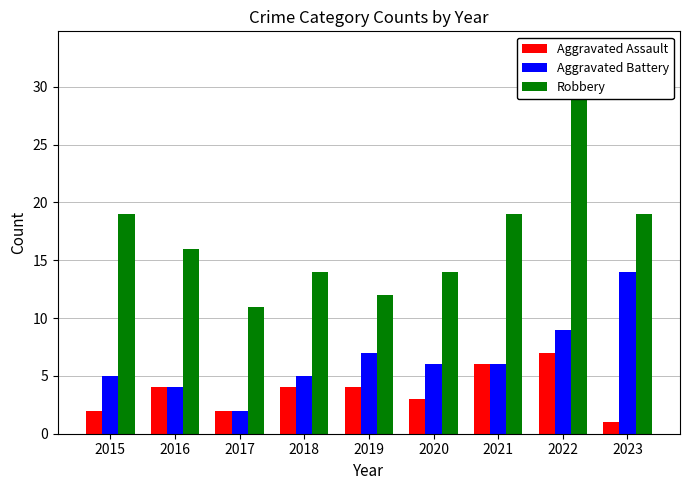

What is the maximum value for Aggravated Battery?

14